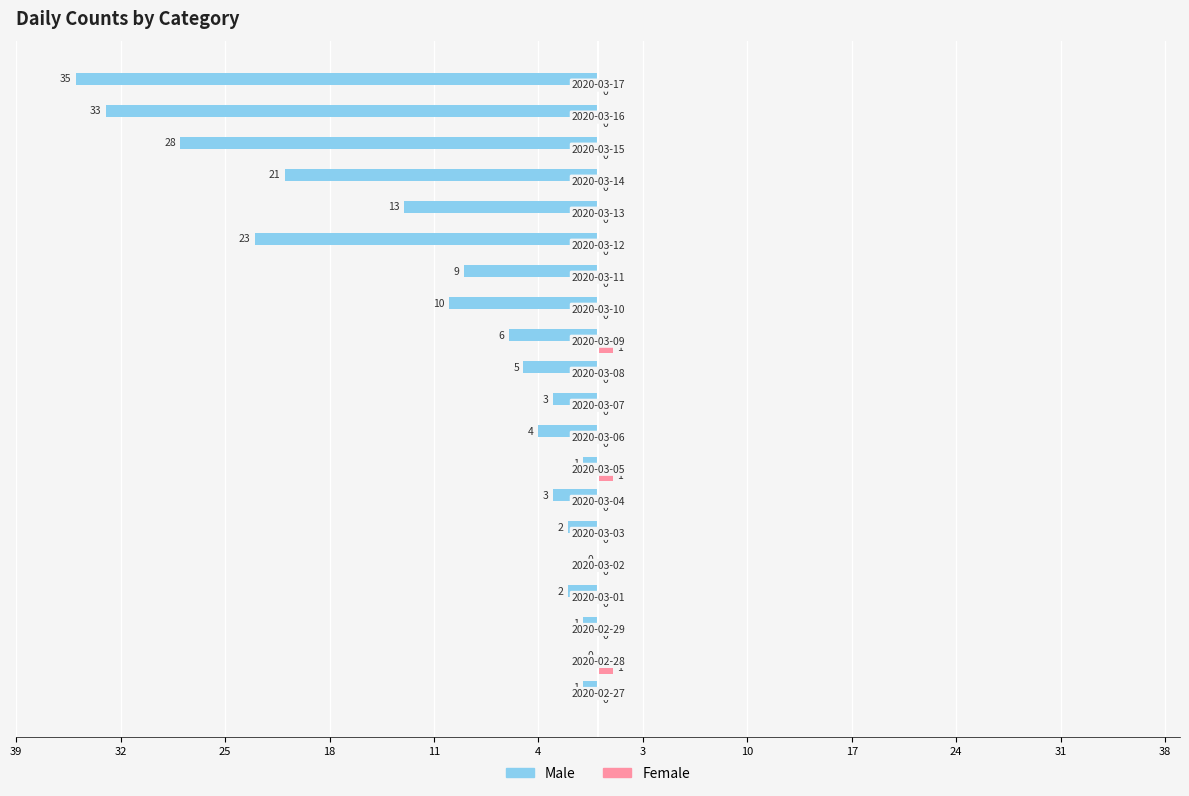

What are all the series names shown in the legend?

Male, Female